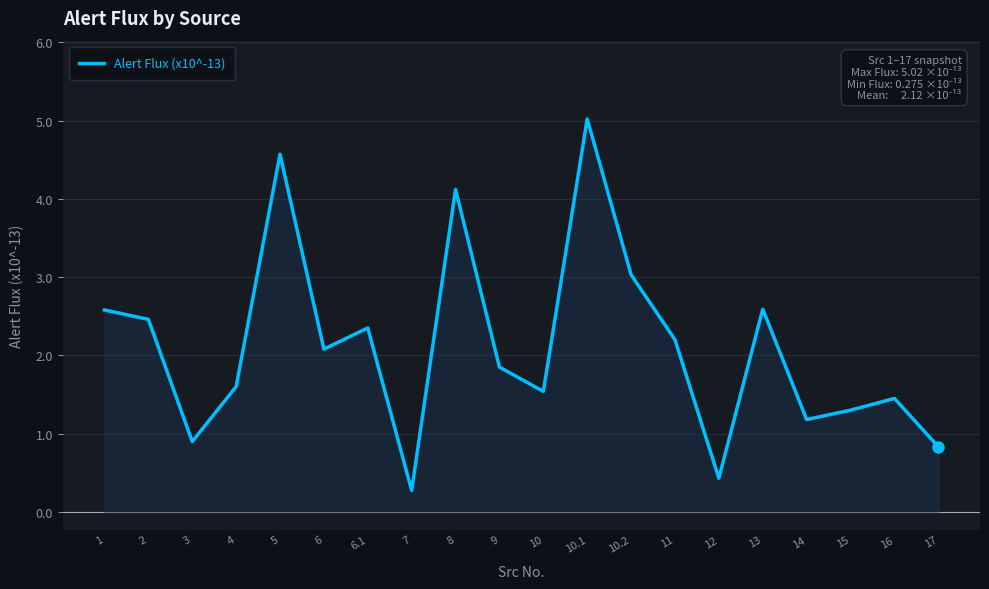

The value at 3 is 0.9. True or false?

True